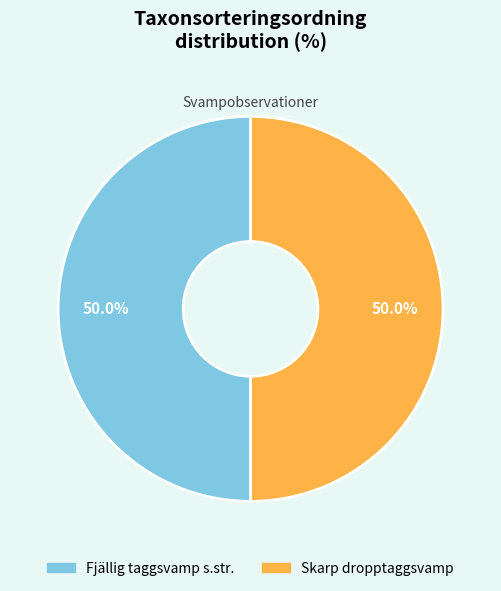

Approximately how many times larger is the value at Fjällig taggsvamp s.str. compared to Skarp dropptaggsvamp?

1.0